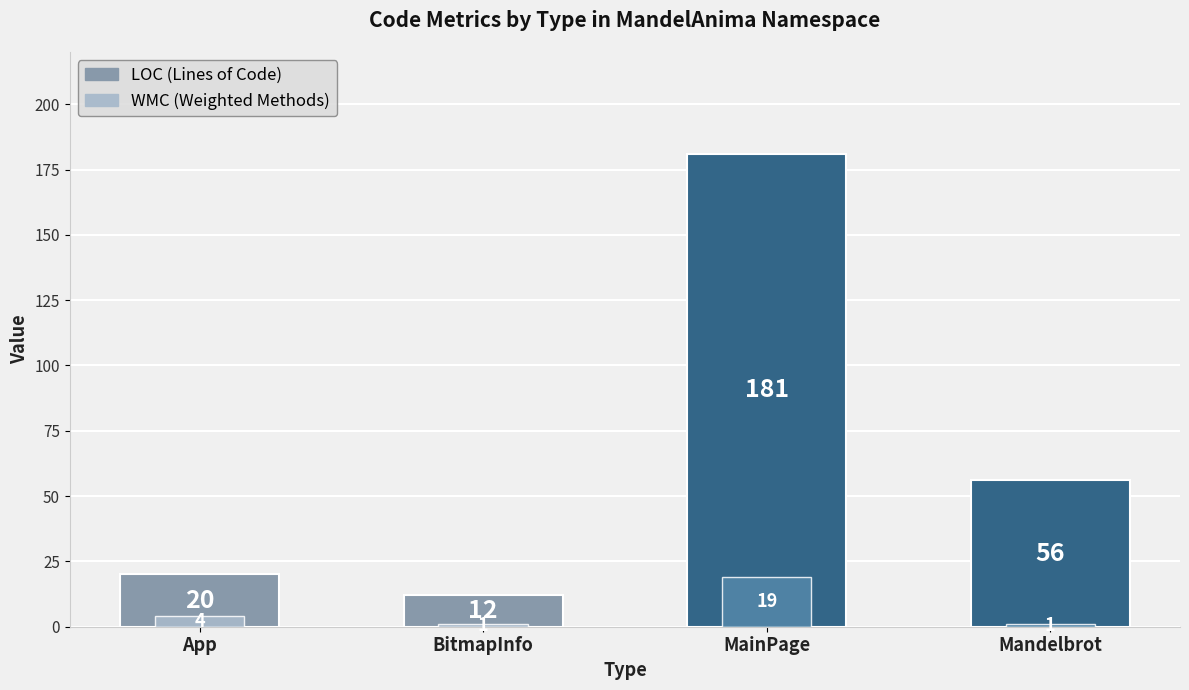

List the series in order of their peak value, lowest first.

WMC, LOC